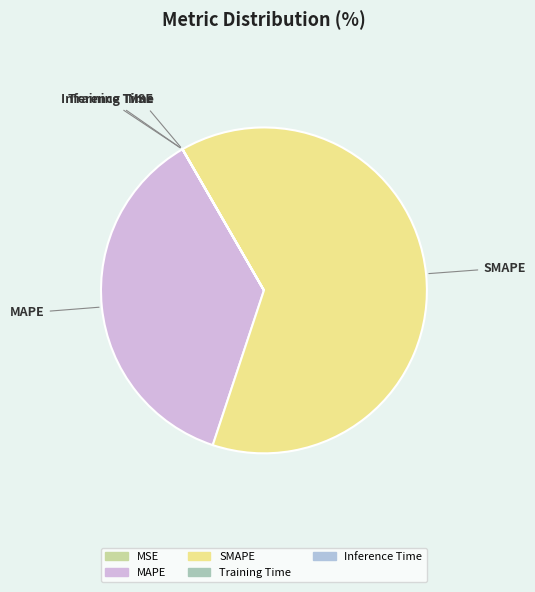

Which category has the biggest portion of the pie?

SMAPE